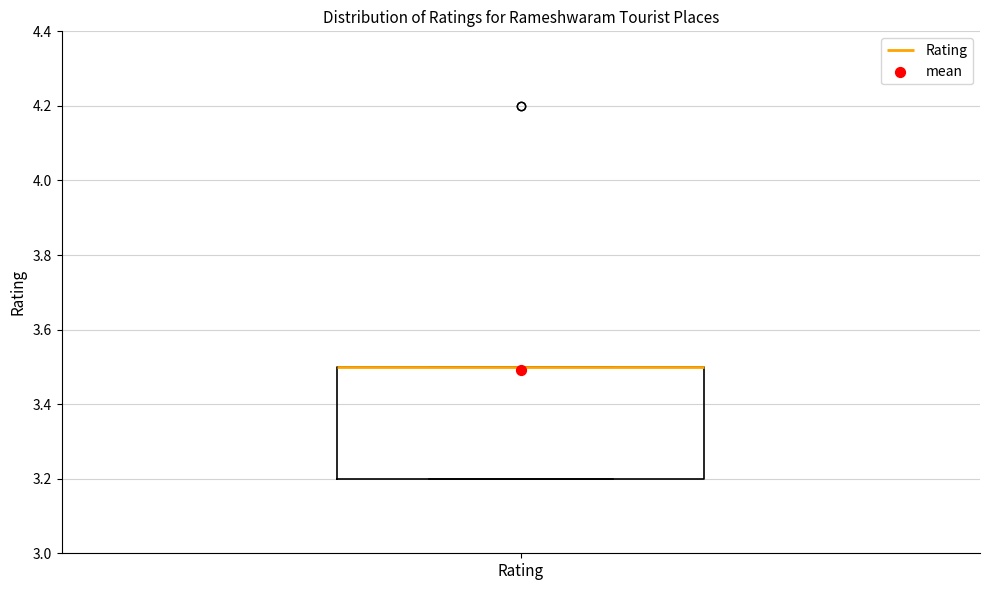

Read this box plot against the y-axis: the position of the median line, the range covered by the box, and the ends of both whiskers. The values are not printed on the chart, so give them approximately, as read against the axis.

median 3.5 (drawn on the box's upper edge), box 3.2 to 3.5, whiskers 3.2 to 3.5